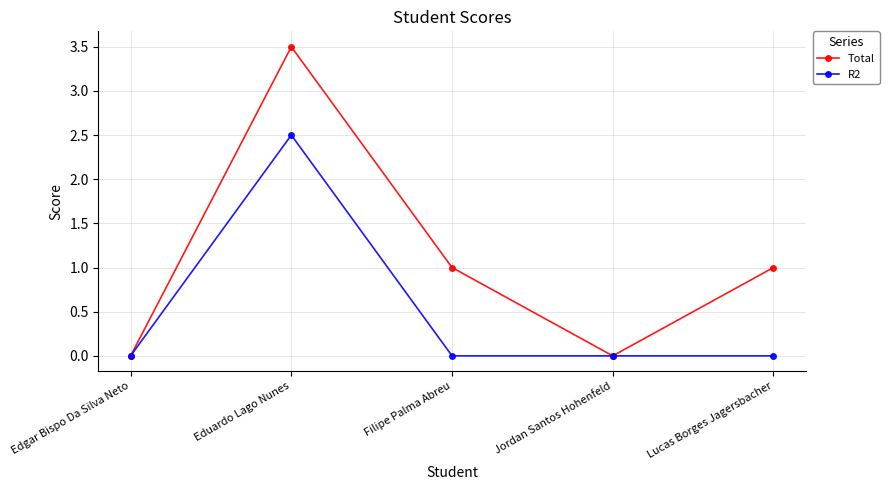

In R2, how many points are higher than both neighbors (excluding endpoints)?

1